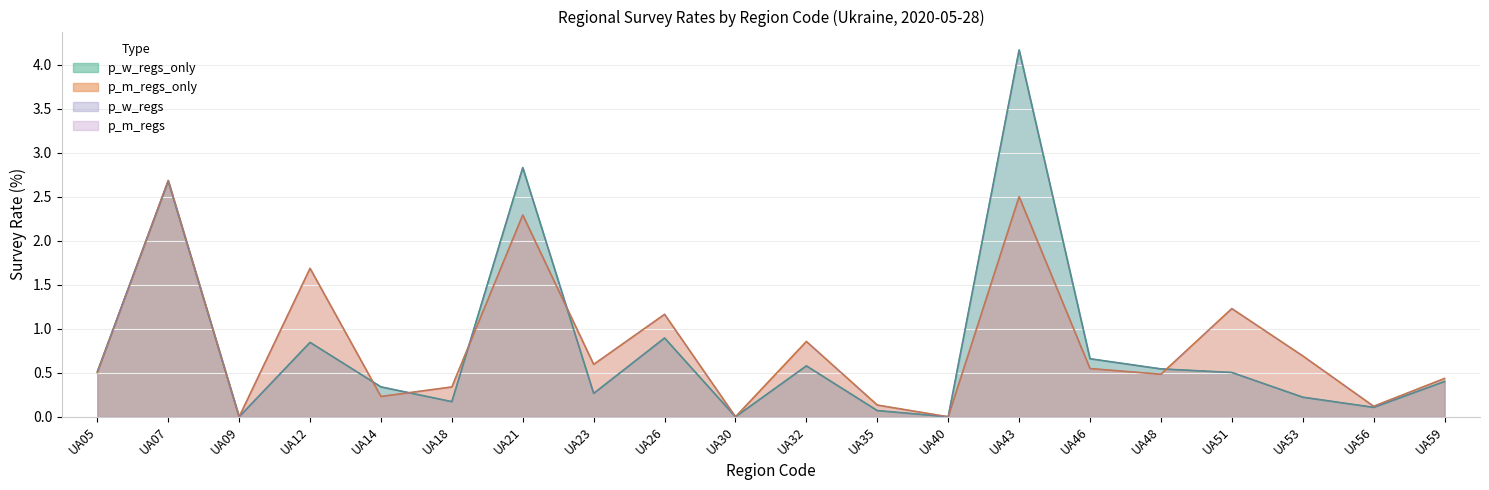

True or false: p_m_regs has a value of 0.9 at UA32.

True